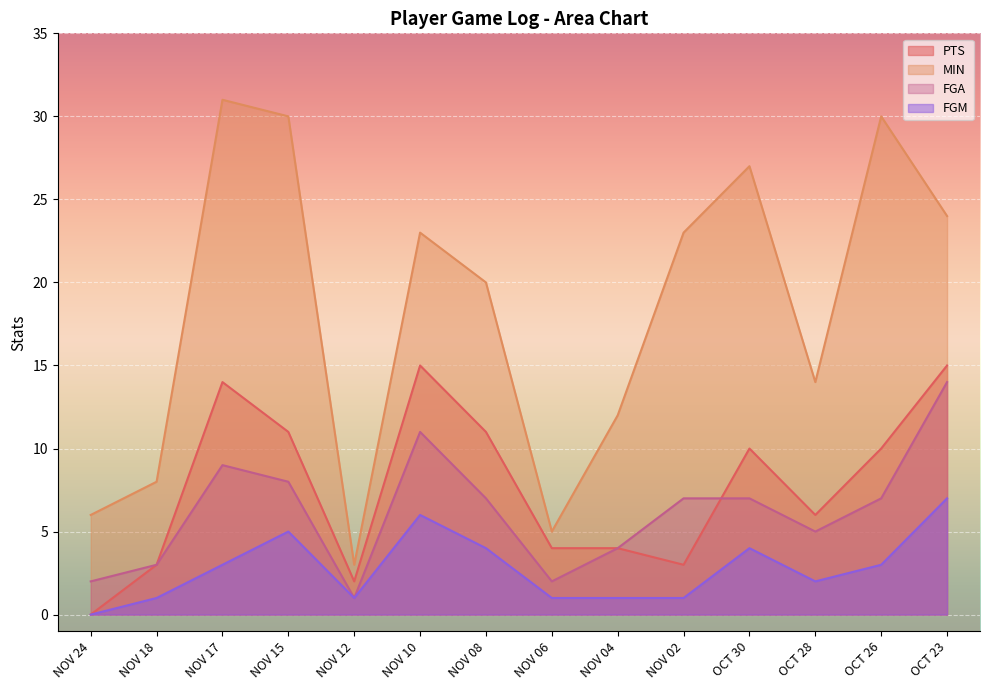

Is it true that FGA equals 1 at NOV 18?

False